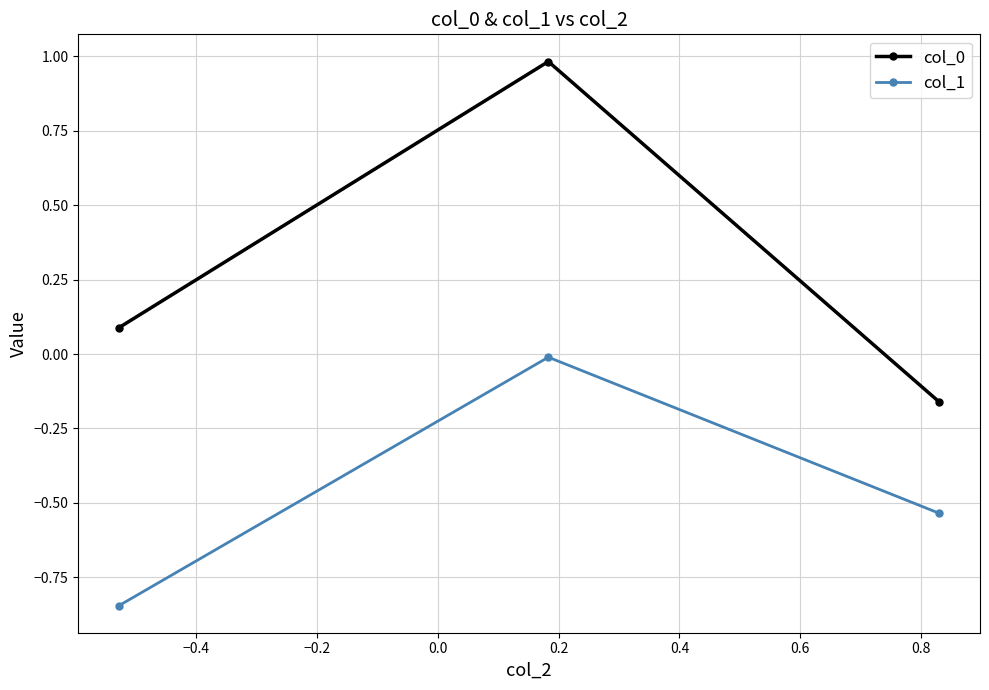

What is the average value of the col_0 series?

0.3